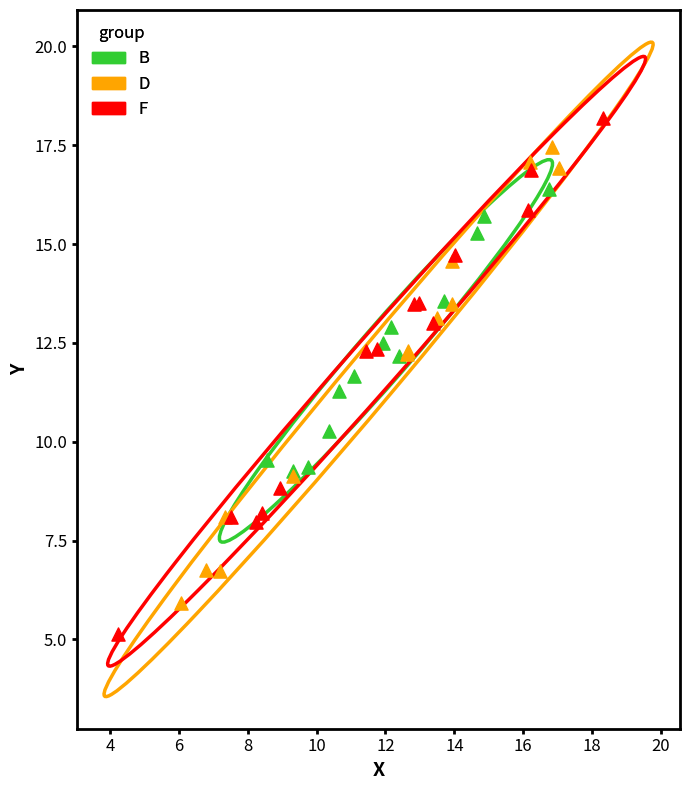

Which series contains the highest Y value?

F